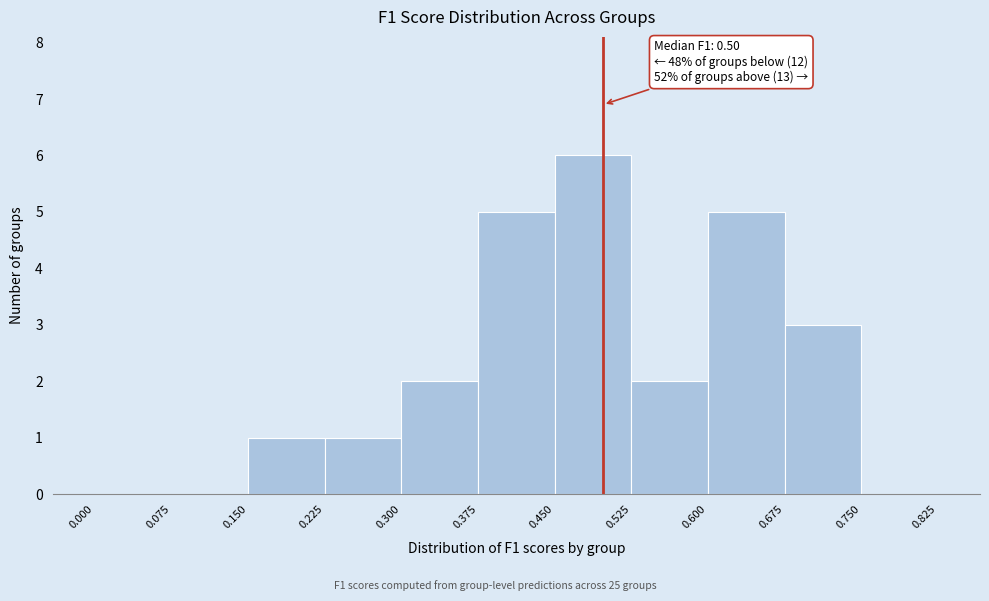

Over which range of the x-axis is the bar tallest?

0.450 to 0.525